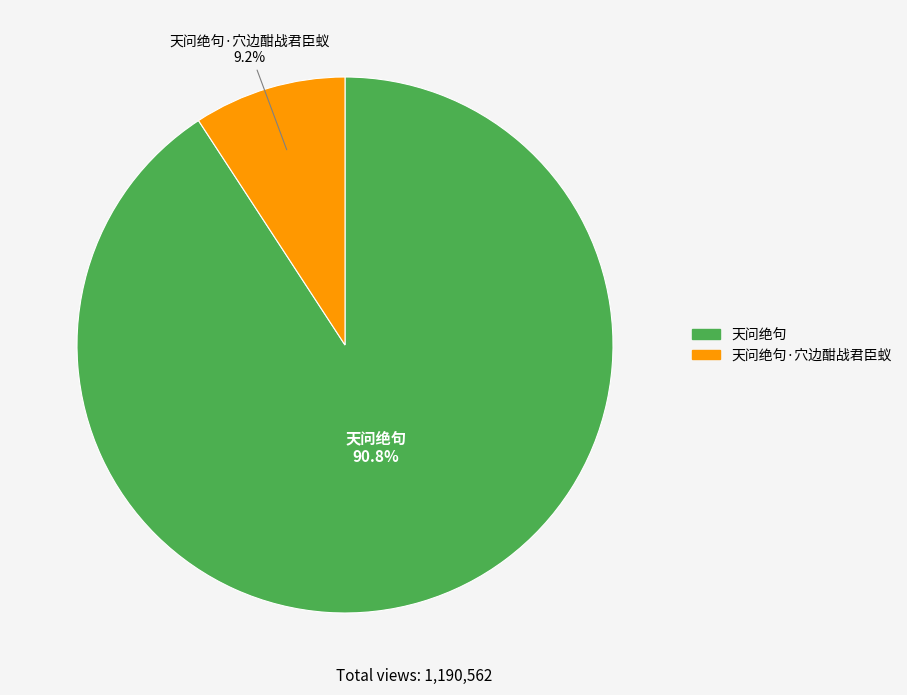

Does any single category account for the majority?

Yes